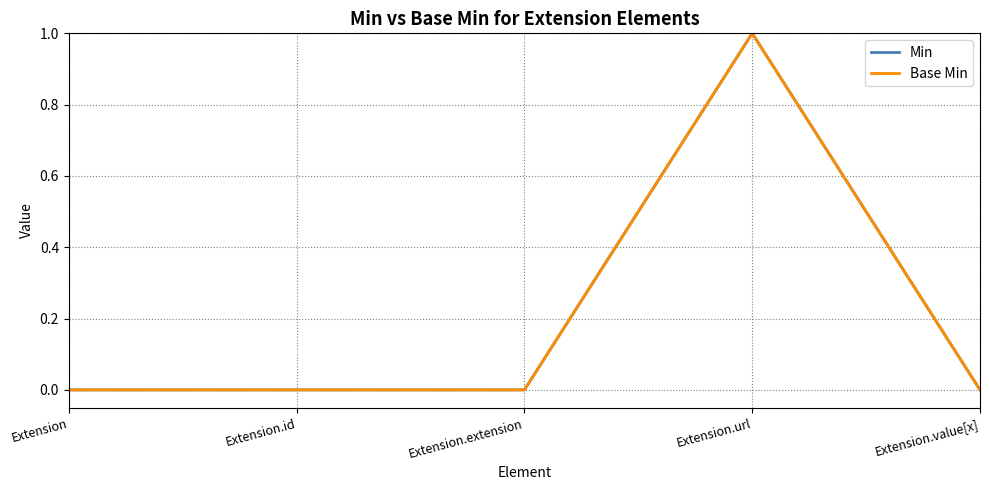

At which category is the sum across all series the highest?

Extension.url